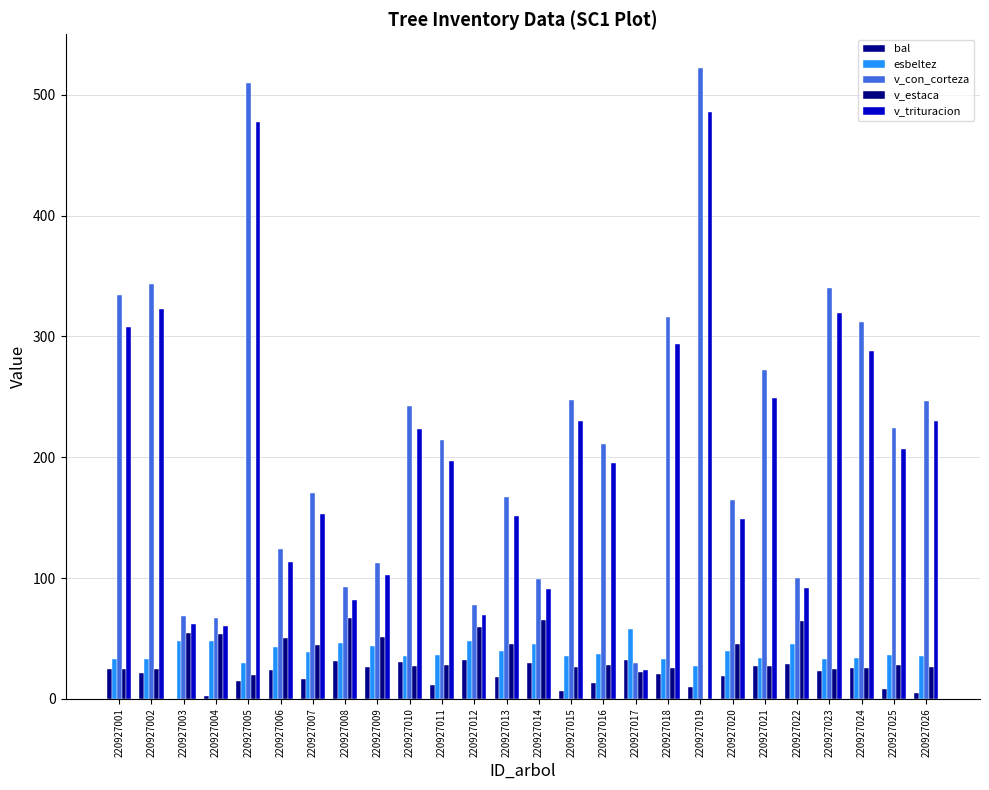

How many data points does each series have?

26